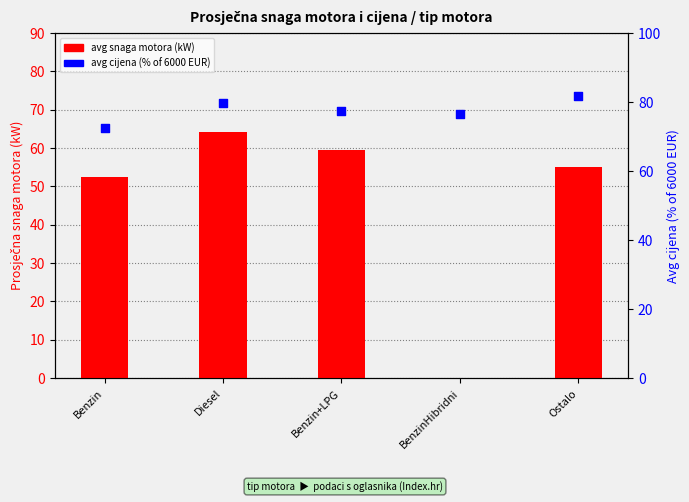

Which series has the largest total across all categories?

avg cijena (% of 6000)